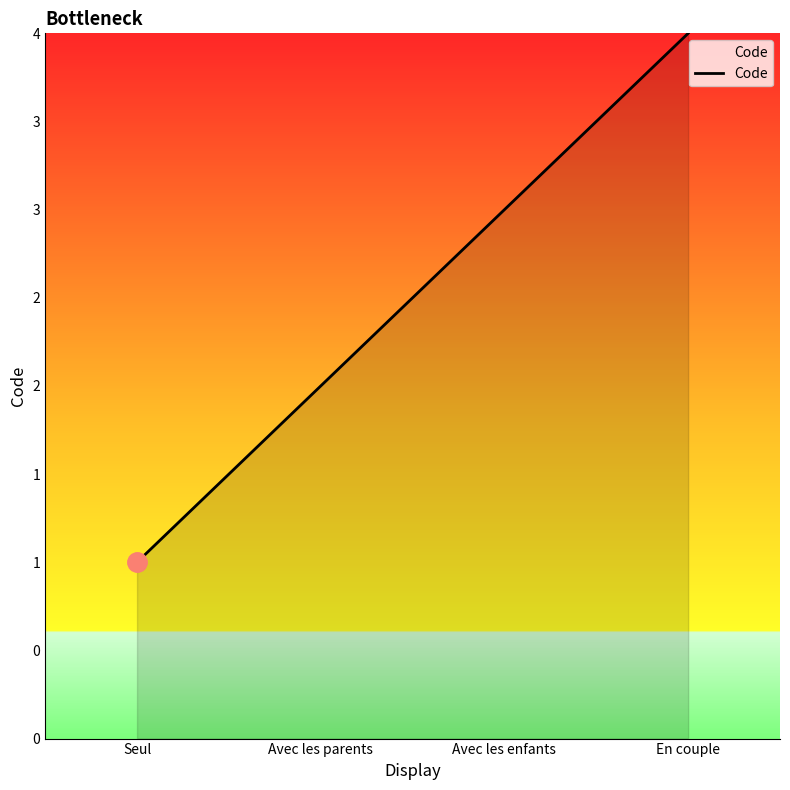

The value at Seul is 1. True or false?

True